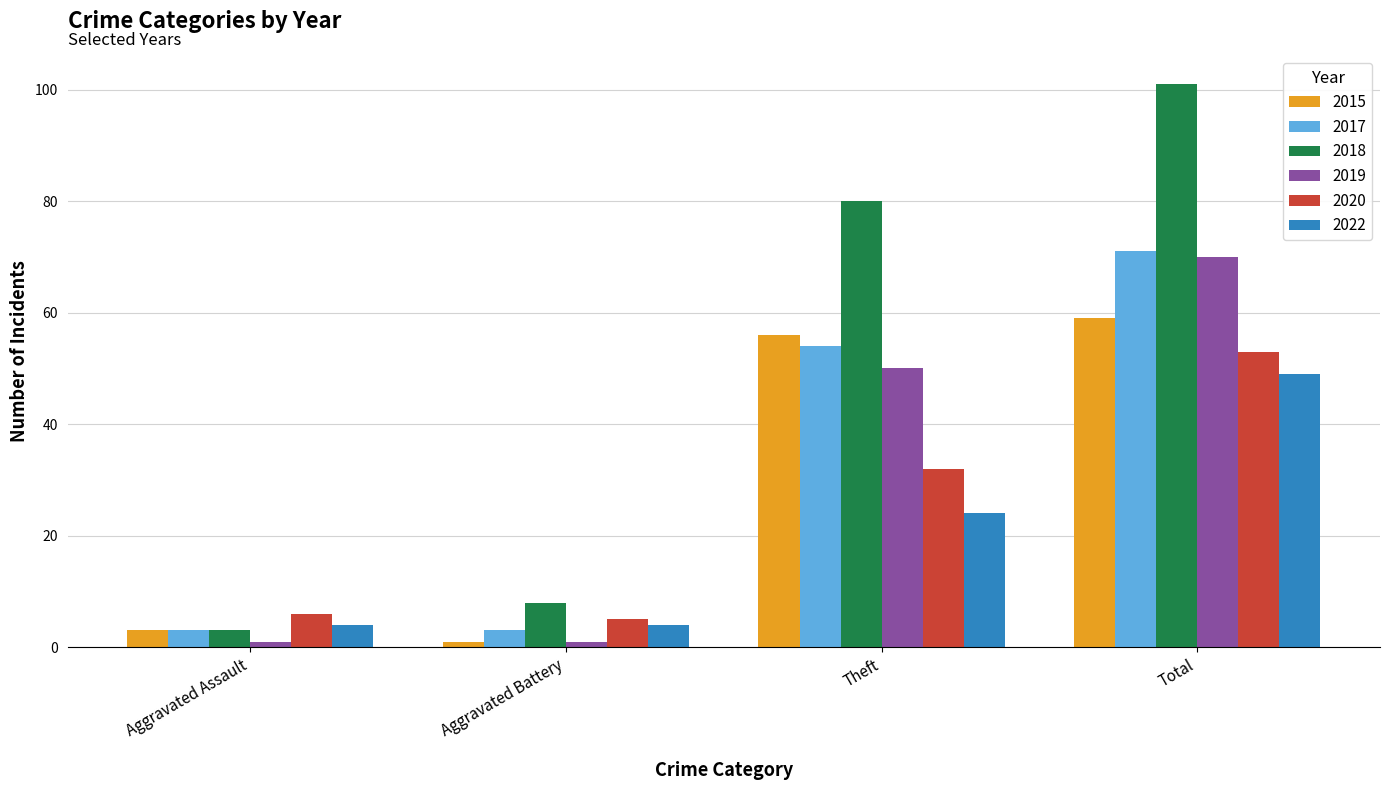

What is the difference between the second highest and second lowest values in the 2020 series?

26